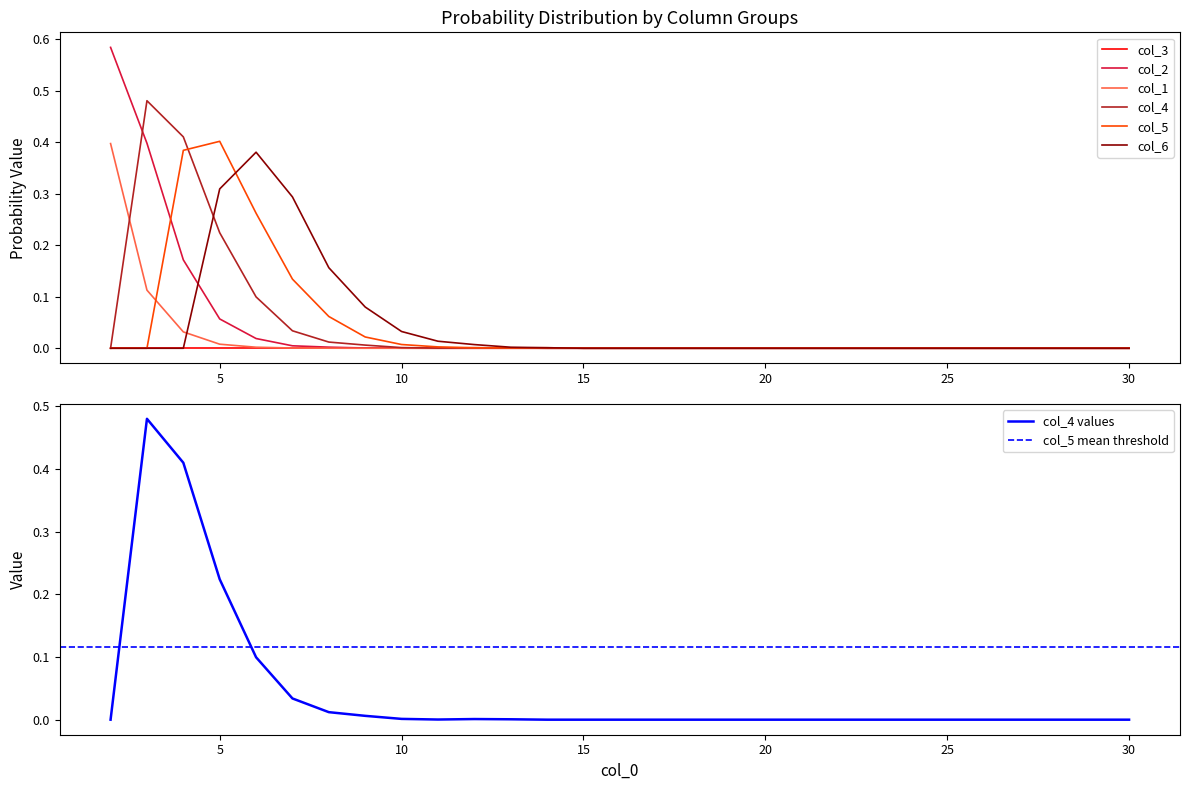

Is the value of col_1 at 18 greater than the value of col_5 at 18?

No